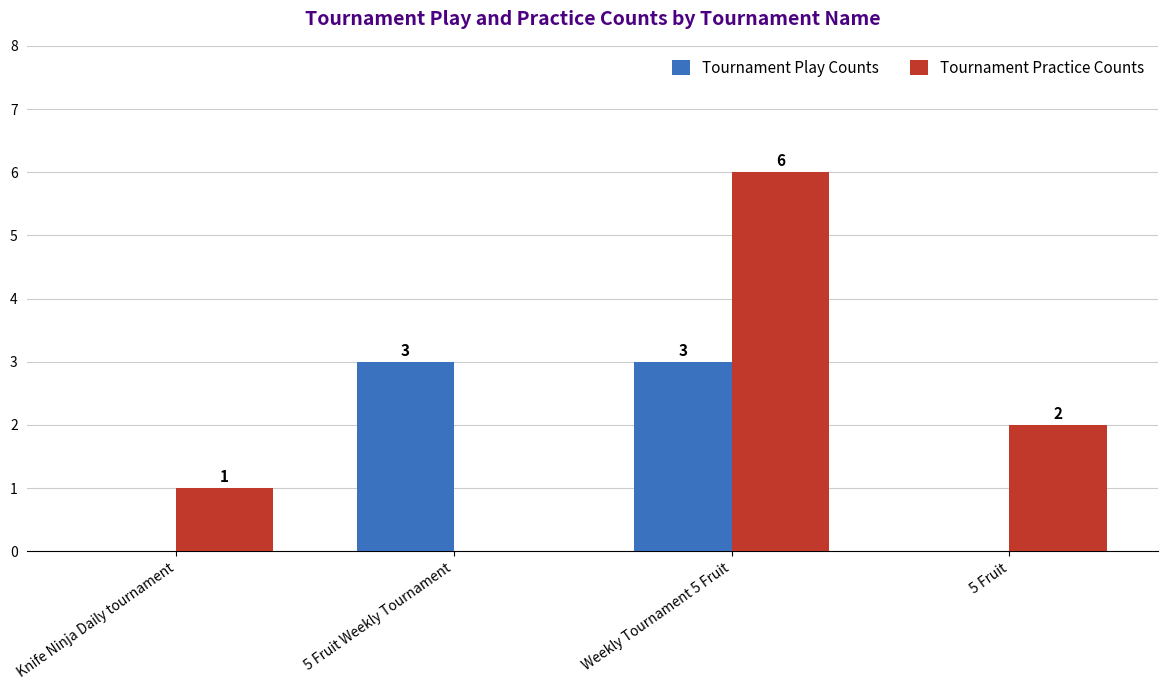

How many categories are shown in the chart?

4